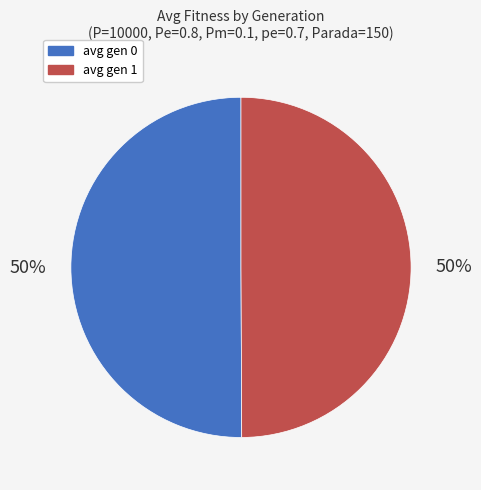

True or false: avg gen 1 accounts for 41% of the total.

False